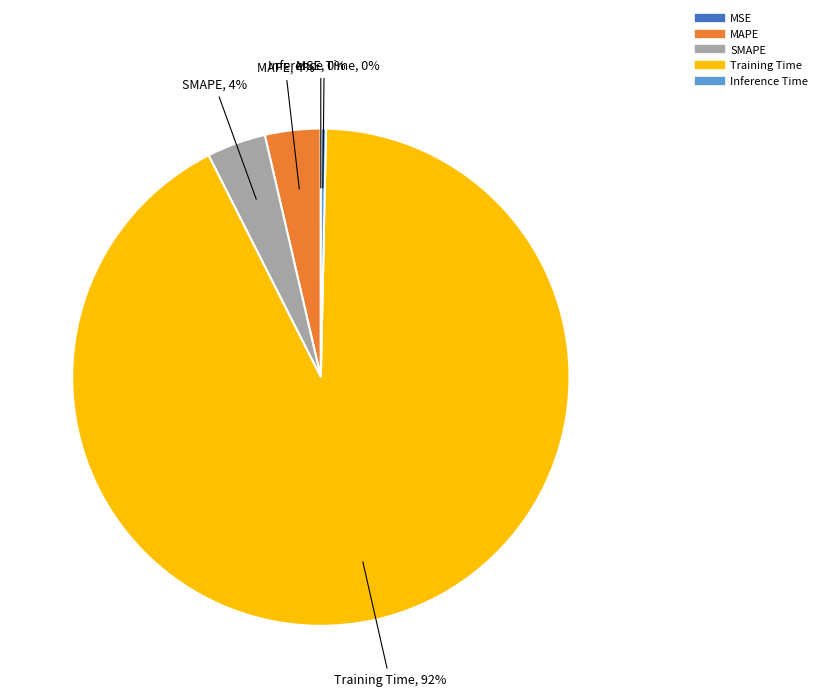

Which has a higher value, SMAPE or Inference Time?

SMAPE